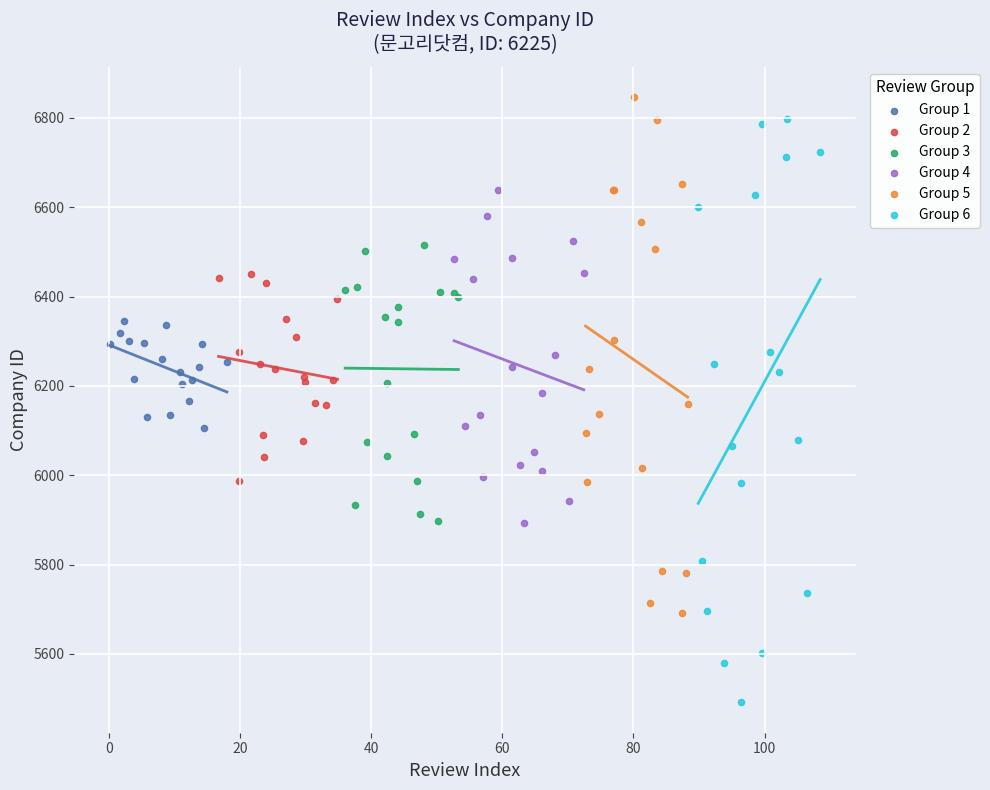

What are all the series names shown in the legend?

Group 1, Group 2, Group 3, Group 4, Group 5, Group 6